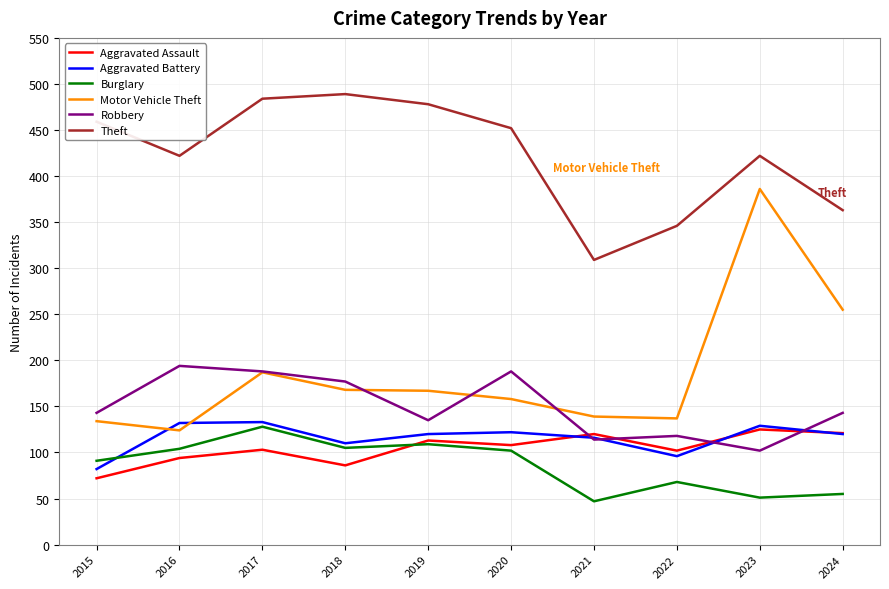

How many lines are shown in the chart?

6